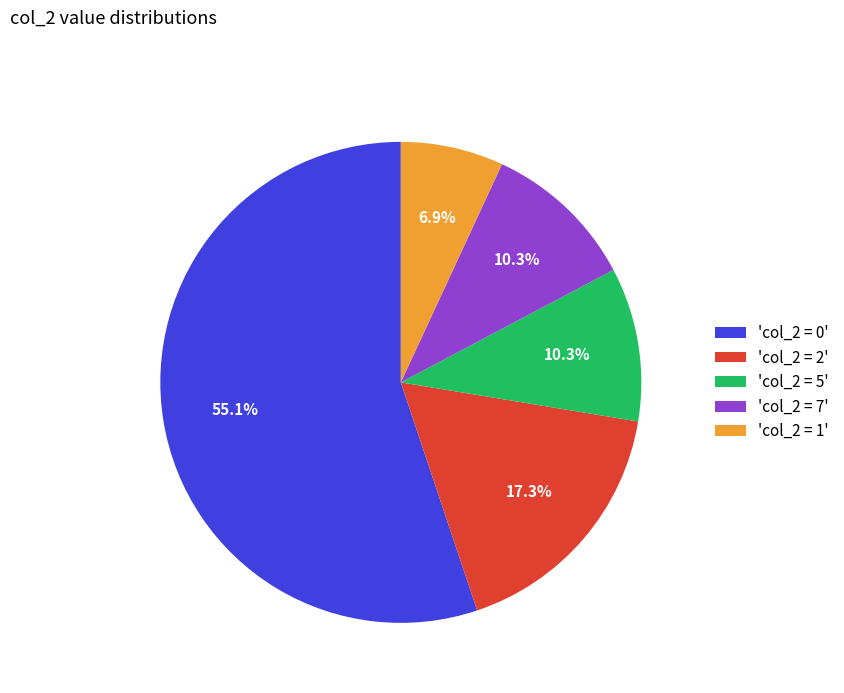

What is the ratio of the value at 'col_2 = 7' to the value at 'col_2 = 1'?

1.5